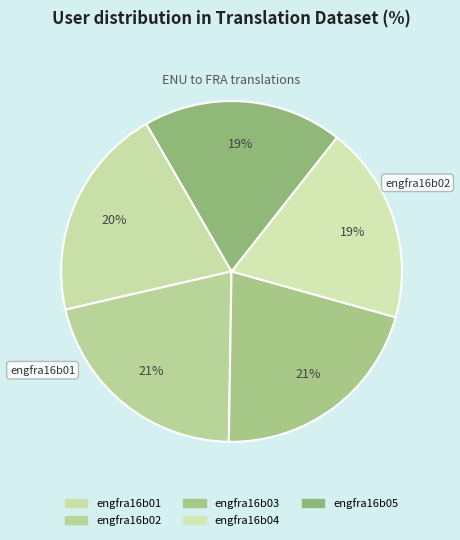

What is the smallest slice in the pie chart?

engfra16b04